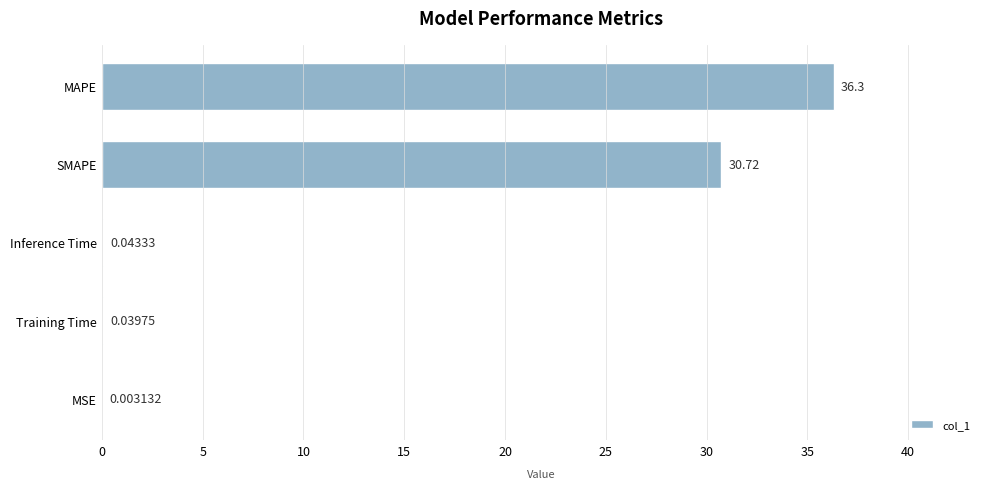

Which has a higher value, MAPE or Training Time?

MAPE